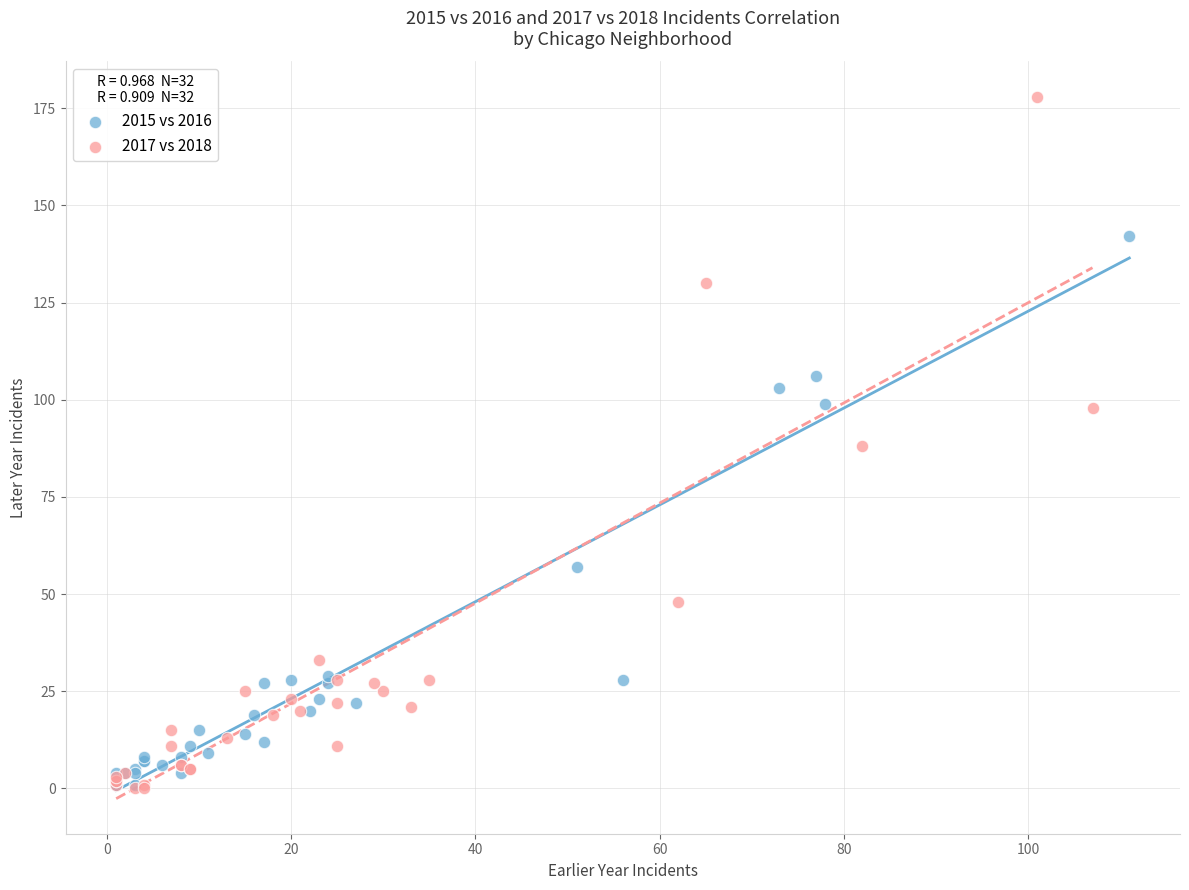

Which series has the widest spread of Y values?

2017 vs 2018